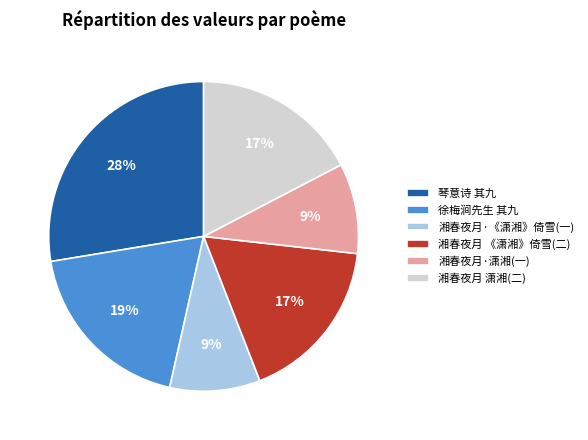

Is it true that 湘春夜月 《潇湘》倚雪(二) is 17% of the pie?

True